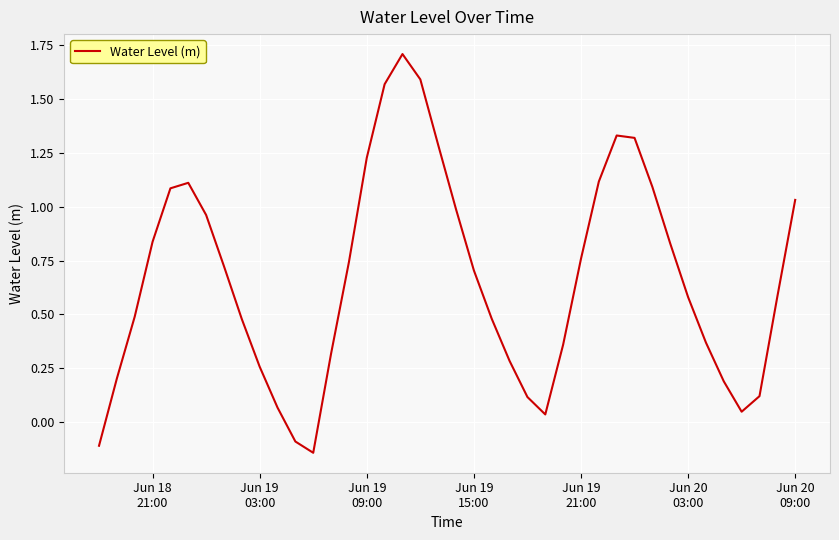

What is the greatest value displayed?

1.7